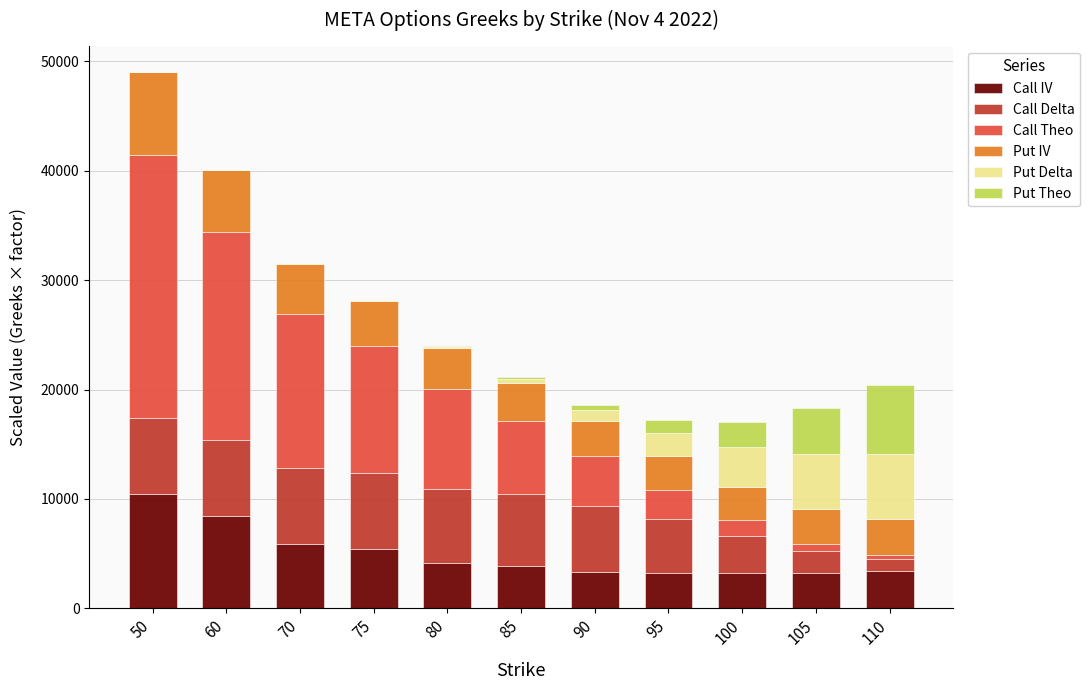

Are the bars grouped side by side (vs. stacked)?

No